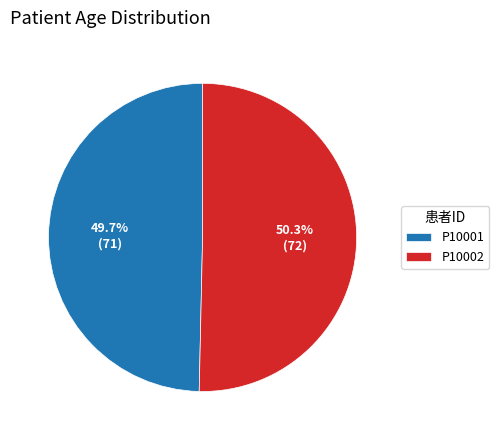

To the nearest percent, what portion does P10002 represent?

50%